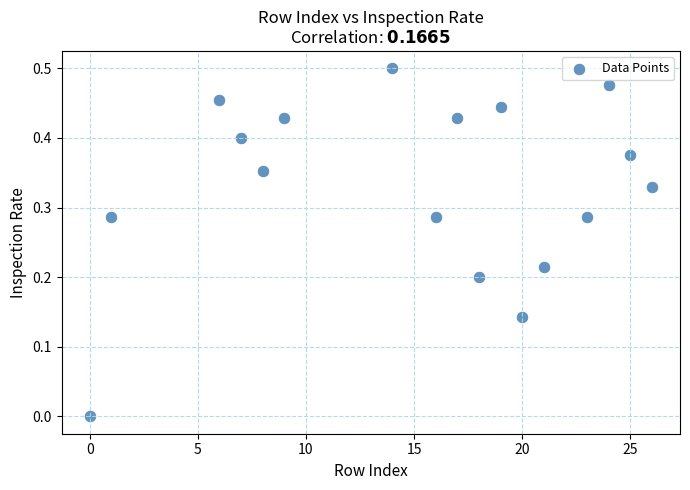

What is the range of X values (max minus min)?

26.0